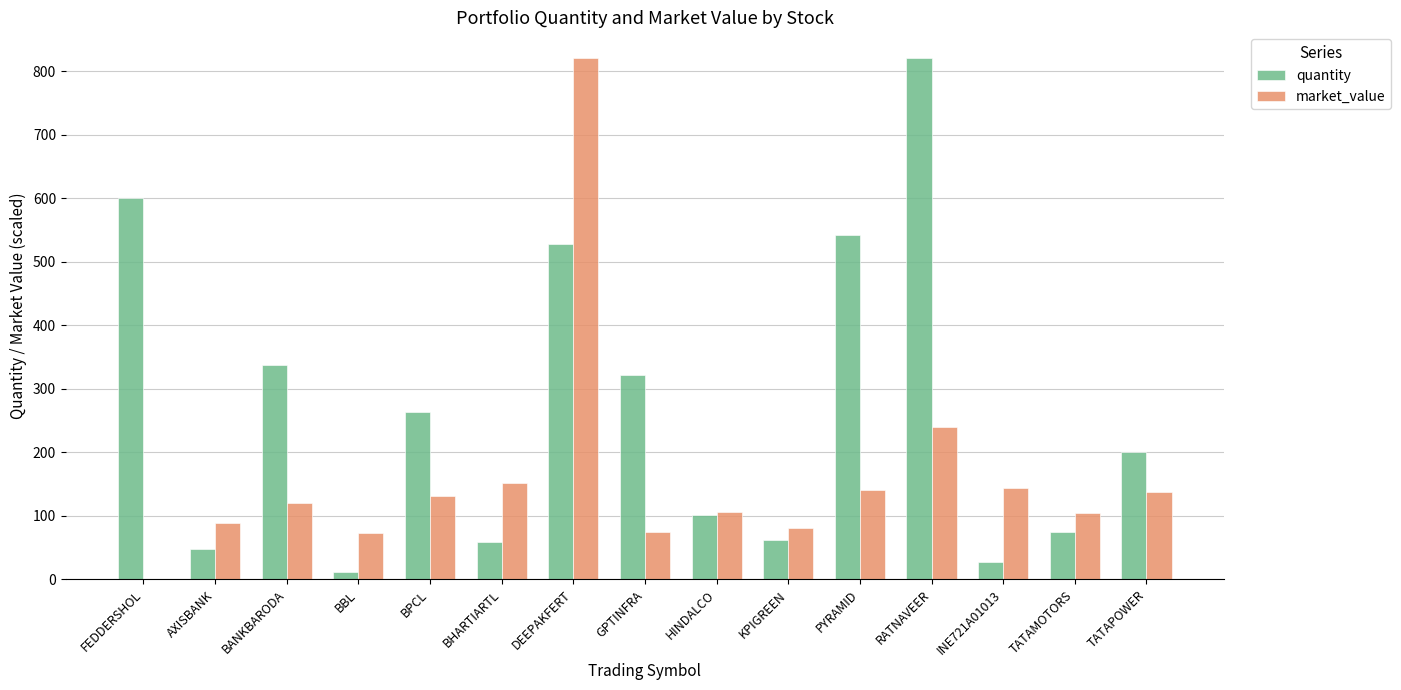

The value of market_value at TATAPOWER is 202.8. True or false?

False